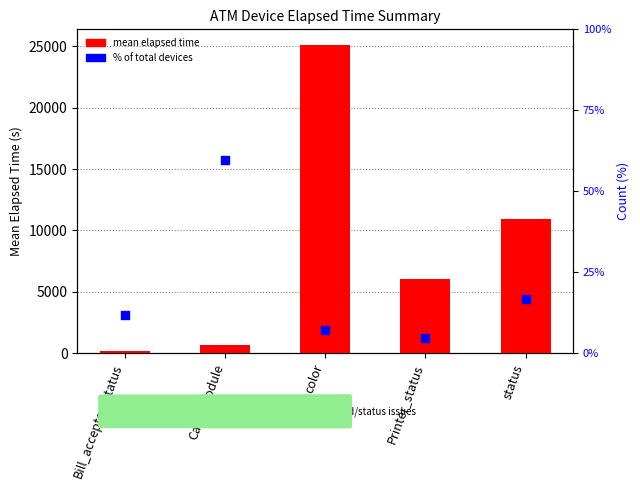

Which series has the largest total across all categories?

mean elapsed time